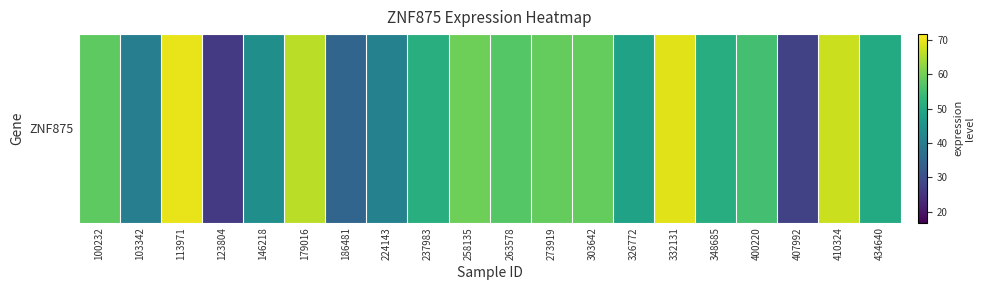

Is it true that the value at 303642 is 82.3?

False